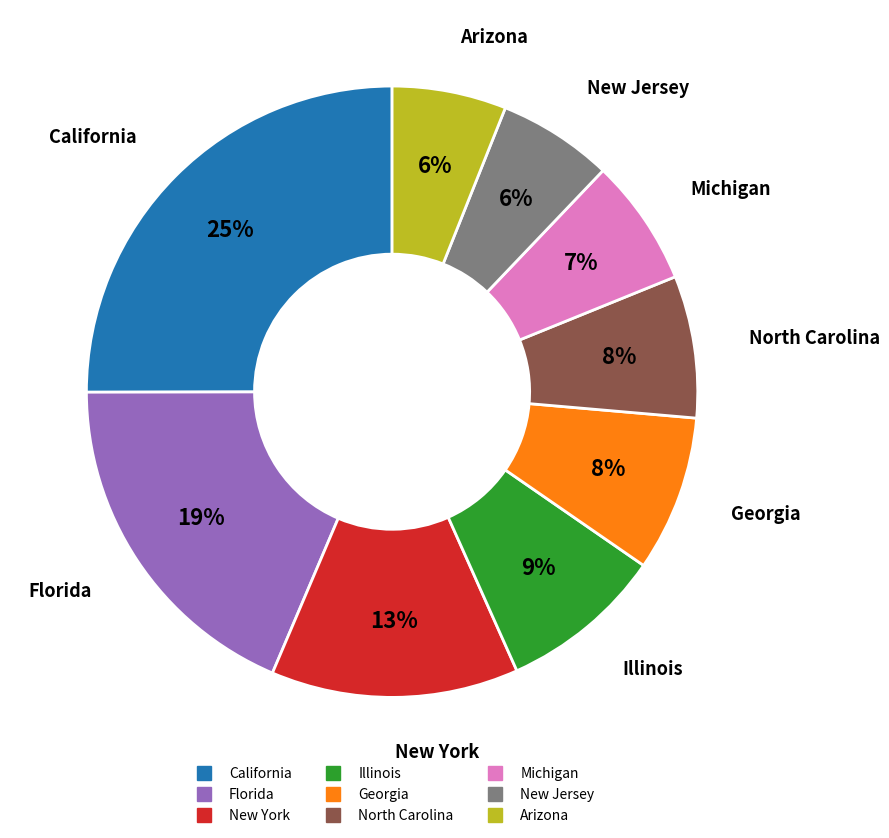

Which slice is the largest?

California